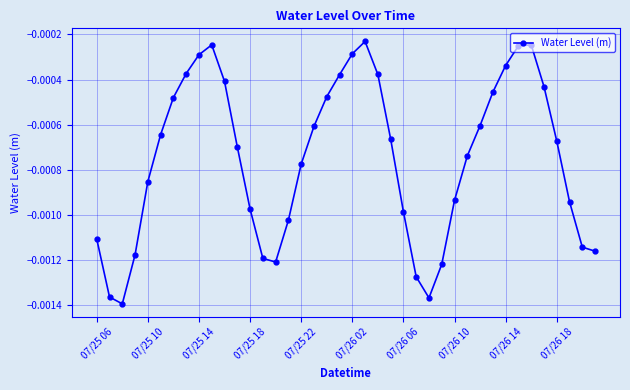

True or false: there are more than 0 points higher than both neighbors.

True